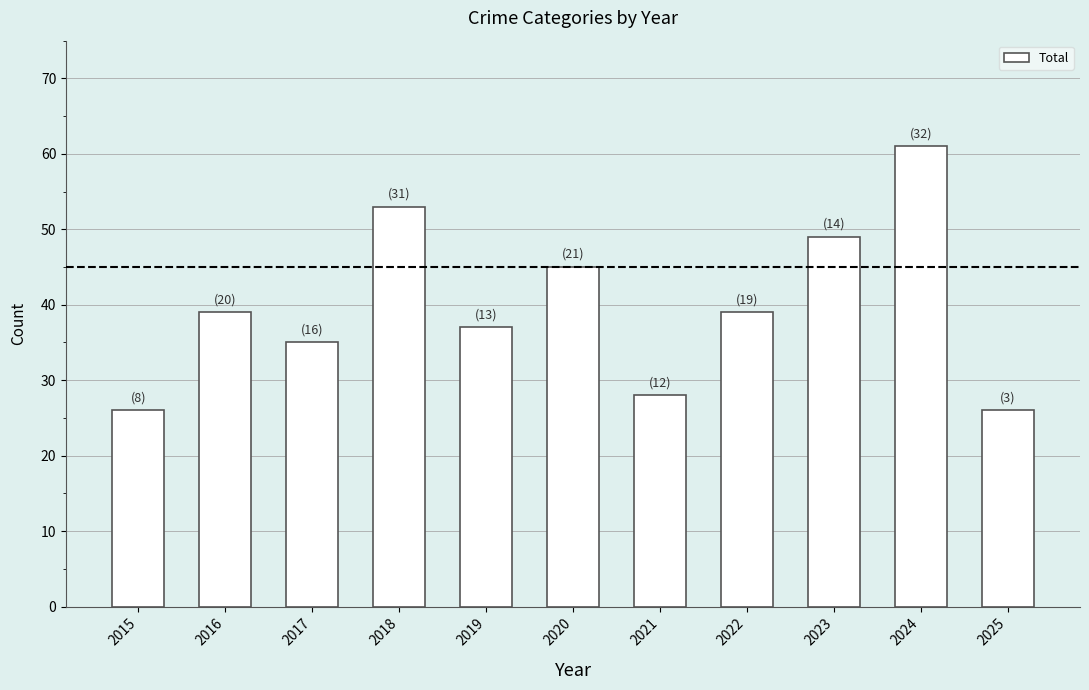

What is the ratio of the value at 2024 to the value at 2018?

1.2